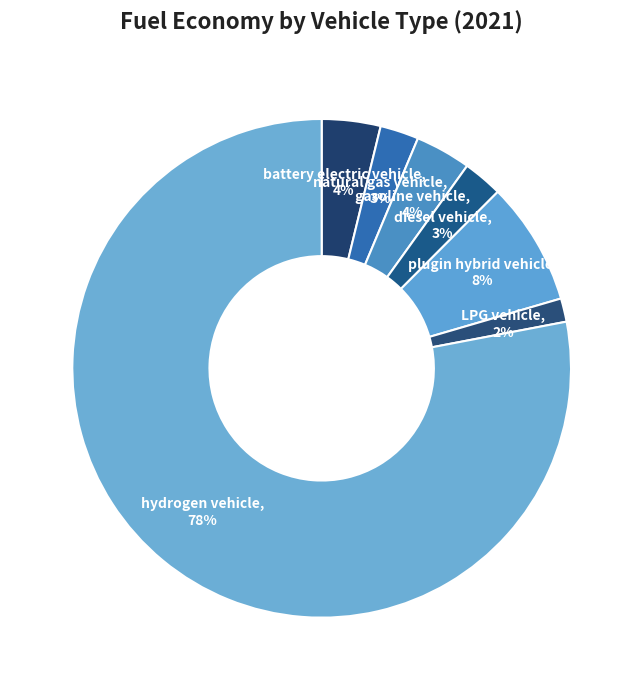

What is the smallest slice in the pie chart?

LPG vehicle